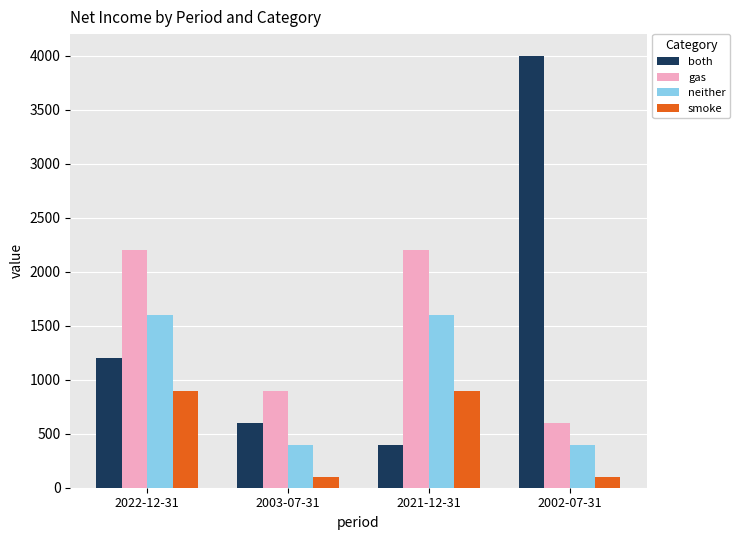

Rank the series at 2002-07-31 from highest to lowest value.

both, gas, neither, smoke